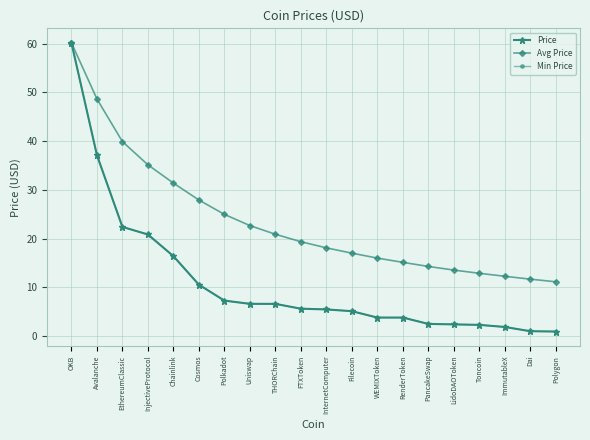

What is the difference between the maximum and minimum values in the Min Price series?

59.3